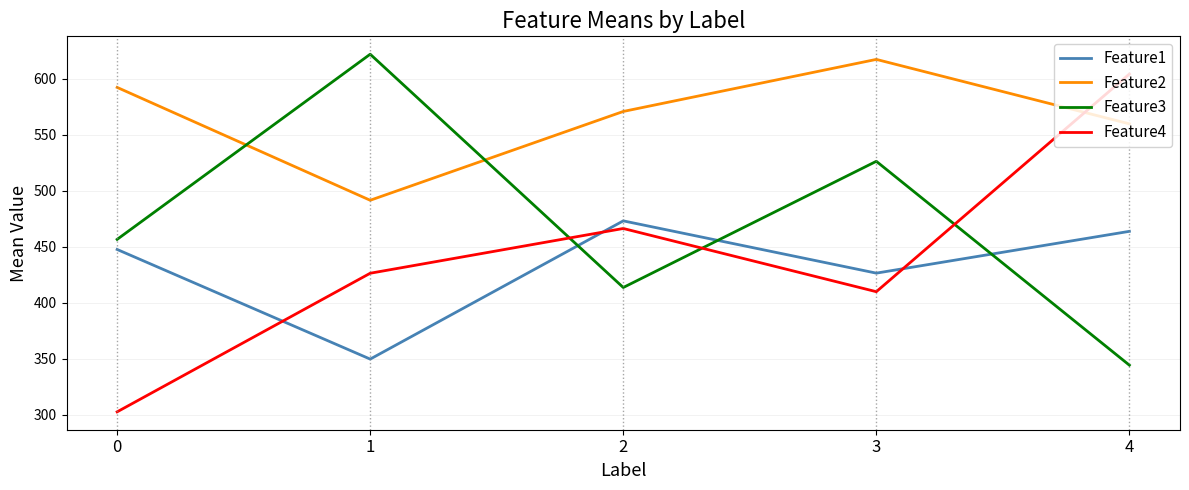

What is the spread (max minus min) of values at 3?

207.4